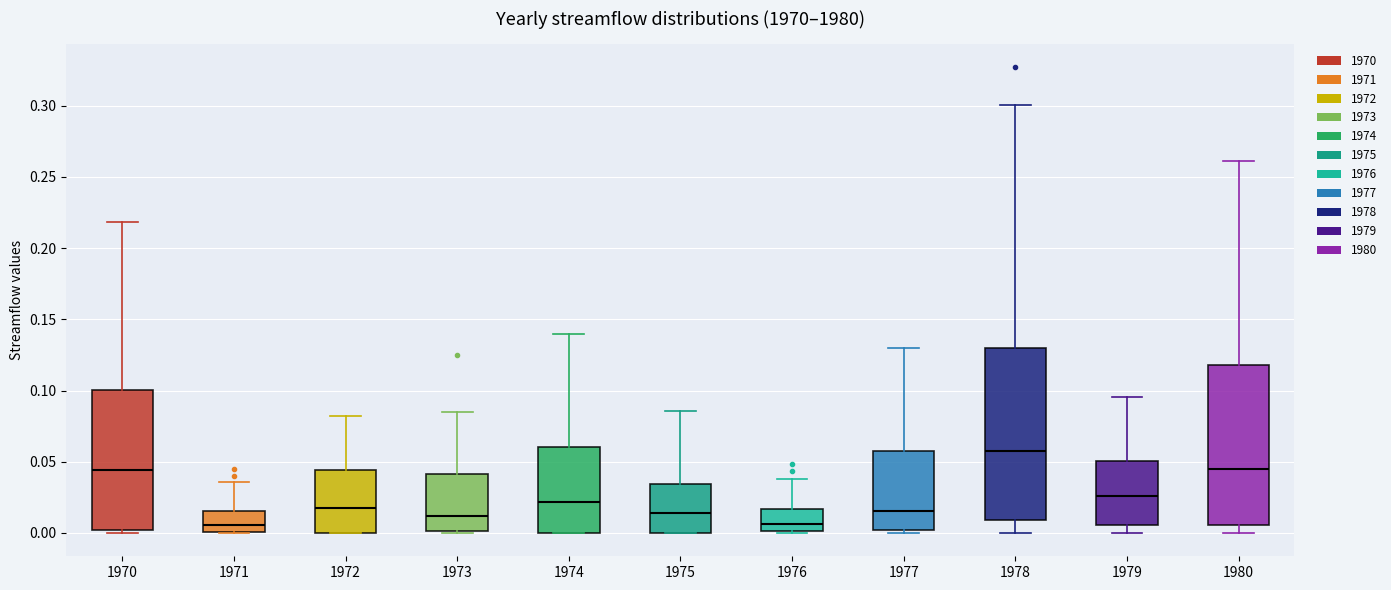

Reading left to right, transcribe this box plot: for each box, give where its median line is, the range the box spans, and where its two whiskers end, as read against the y-axis. The values are not printed on the chart, so give them approximately, as read against the axis.

1970: median 0.045, box 0.000 to 0.100, whiskers 0.000 (just below the box's lower edge) to 0.220
1971: median 0.005, box 0.000 to 0.015, whiskers 0.000 to 0.035
1972: median 0.020, box 0.000 to 0.045, whiskers 0.000 to 0.080
1973: median 0.010, box 0.000 to 0.040, whiskers 0.000 to 0.085
1974: median 0.020, box 0.000 to 0.060, whiskers 0.000 to 0.140
1975: median 0.015, box 0.000 to 0.035, whiskers 0.000 to 0.085
1976: median 0.005, box 0.000 to 0.015, whiskers 0.000 (just below the box's lower edge) to 0.040
1977: median 0.015, box 0.000 to 0.055, whiskers 0.000 (just below the box's lower edge) to 0.130
1978: median 0.060, box 0.010 to 0.130, whiskers 0.000 to 0.300
1979: median 0.025, box 0.005 to 0.050, whiskers 0.000 to 0.095
1980: median 0.045, box 0.005 to 0.120, whiskers 0.000 to 0.260